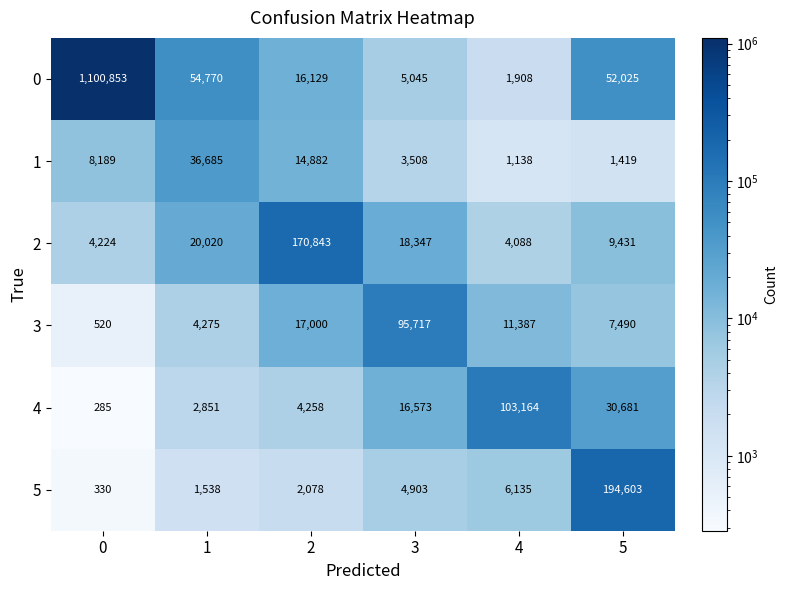

Is it true that 2 equals 33290 at 1?

False